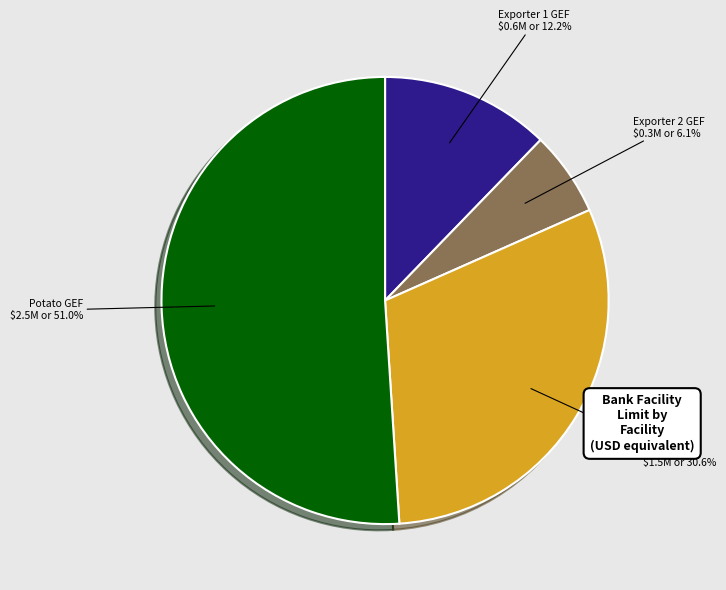

How many segments does this pie chart have?

4